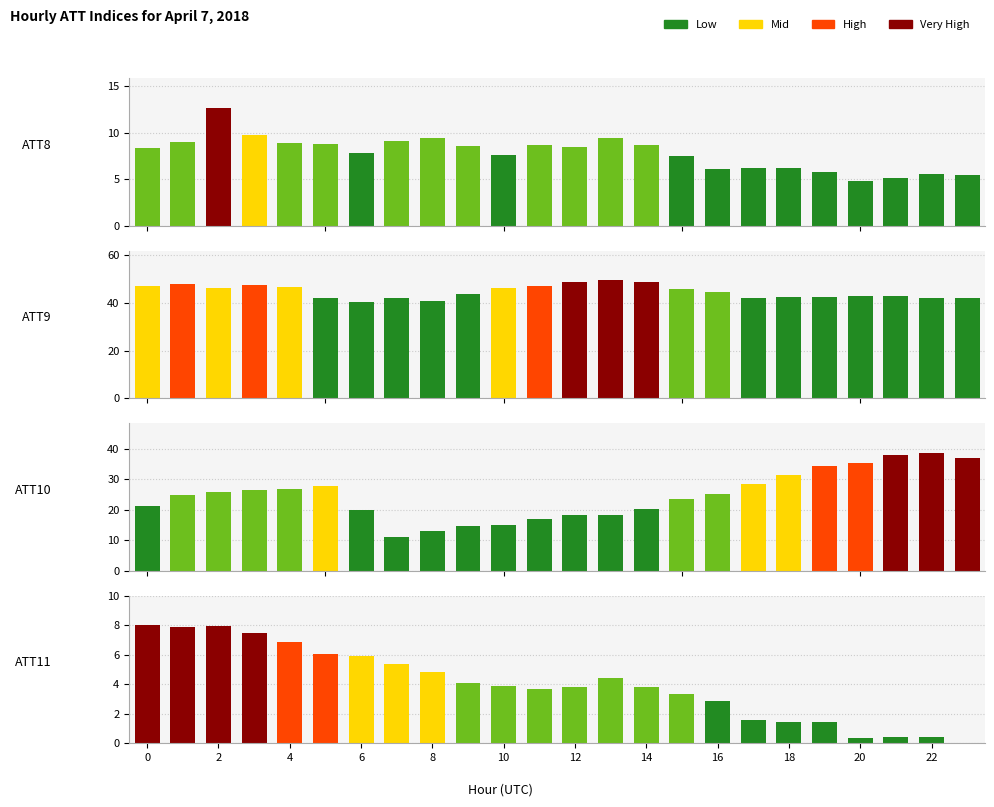

What is the value of the ATT8 bar at the 14th from the left?

9.5